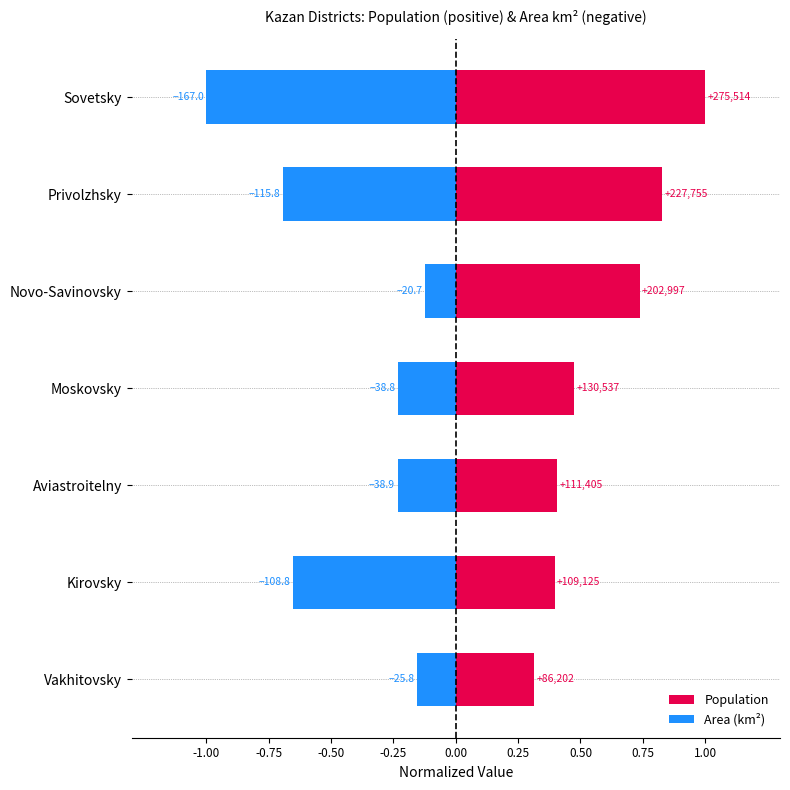

List the series in order of their overall mean, highest first.

Population, Area (km²)